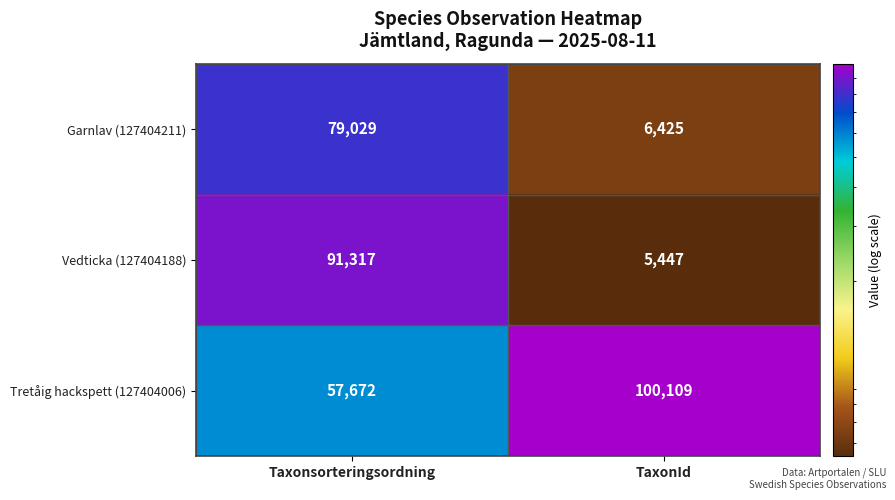

Is it true that Tretåig hackspett (127404006) equals 100109 at TaxonId?

True